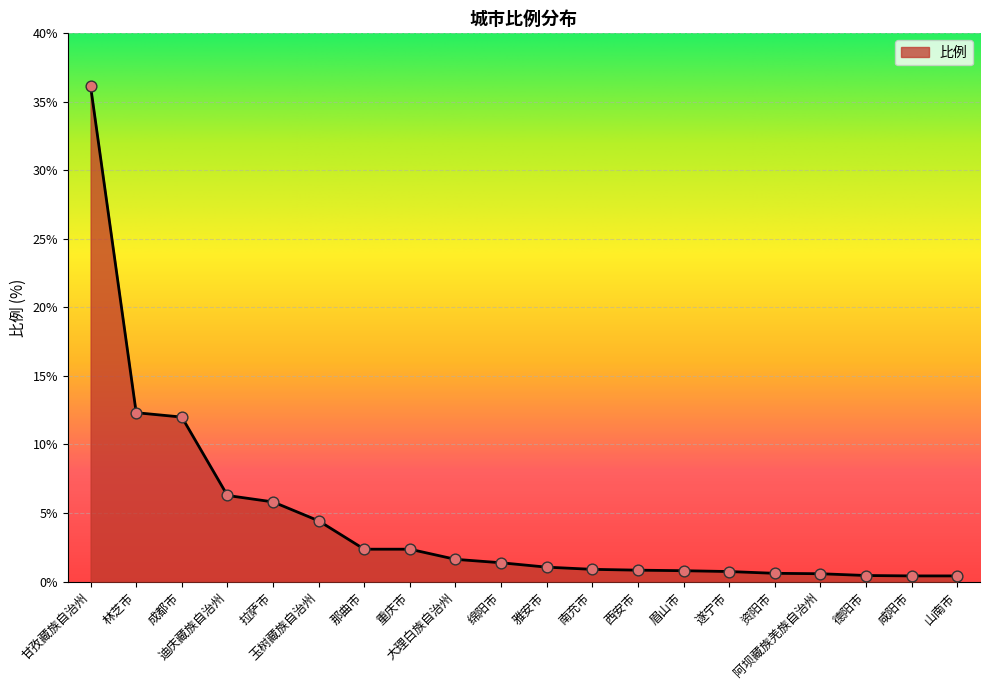

What is the change in value from 林芝市 to 南充市?

-11.4